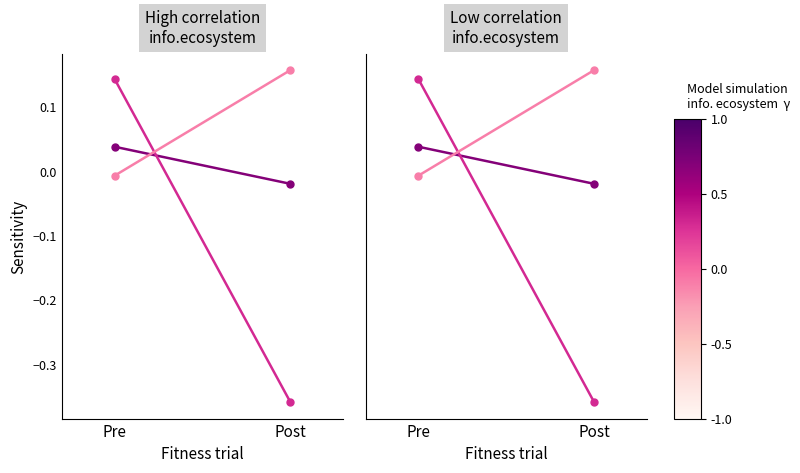

What is the value of the Al Jazeira Services point at the 1st from the left?

0.1